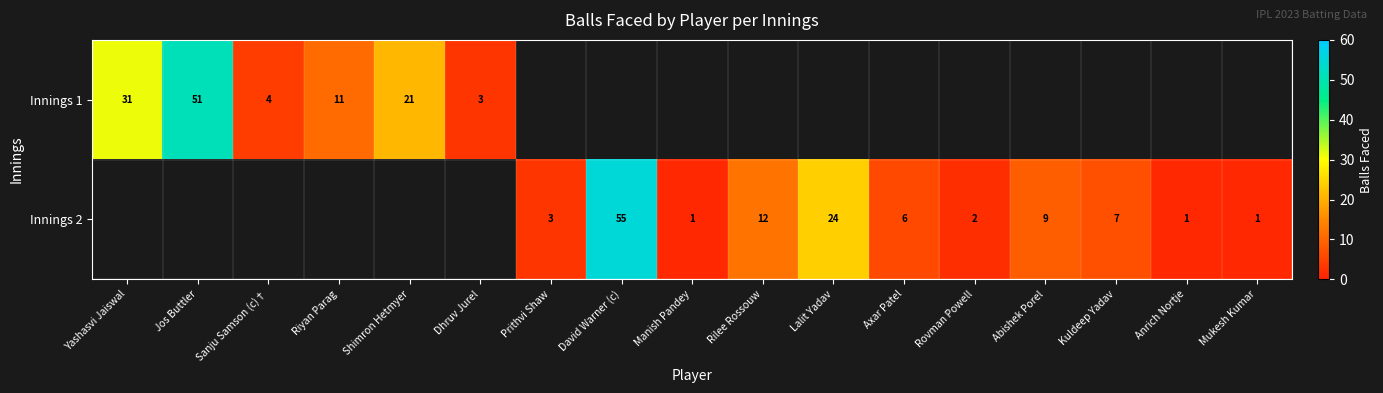

The Innings 2 series shows 1 at Manish Pandey. True or false?

True